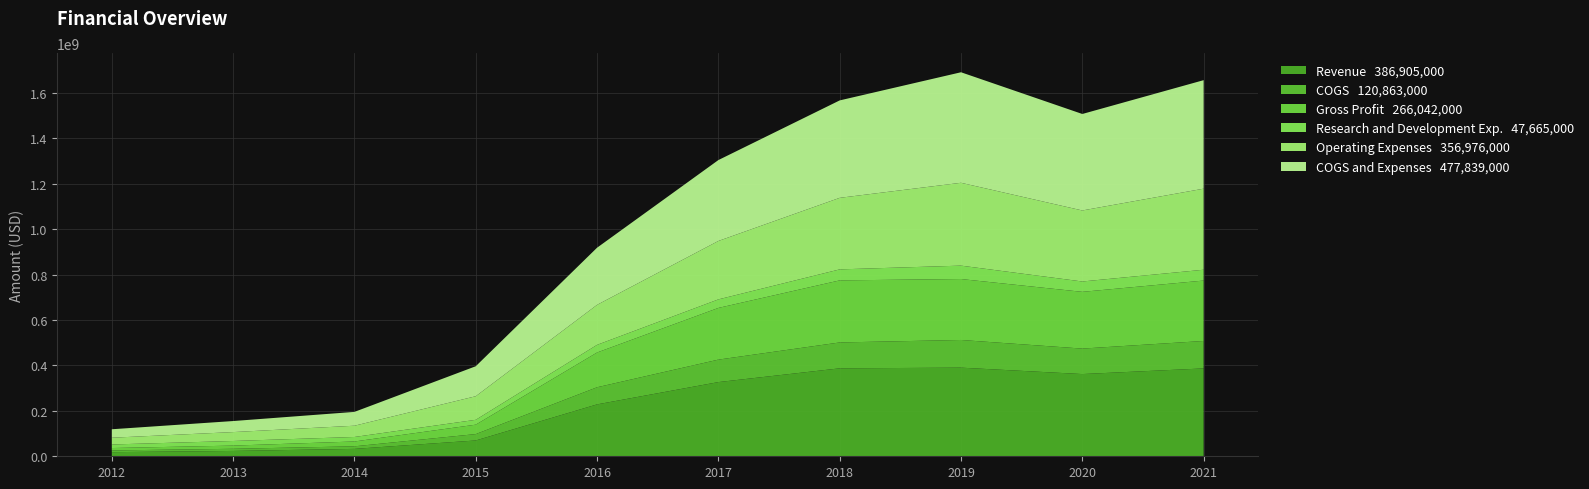

Reading left to right, list all the values displayed in this chart.

Revenue: 2012=18150000	2013=23500000	2014=32573000	2015=69606000	2016=228504000	2017=326674000	2018=387289000	2019=390255000	2020=362048000	2021=386905000
COGS: 2012=7527000	2013=9473000	2014=11278000	2015=28120000	2016=75433000	2017=98981000	2018=113965000	2019=121905000	2020=112146000	2021=120863000
Gross Profit: 2012=10623000	2013=14027000	2014=21295000	2015=41486000	2016=153071000	2017=227693000	2018=273324000	2019=268350000	2020=249902000	2021=266042000
Research and Development Exp.: 2012=15659000	2013=20345000	2014=19824000	2015=21382000	2016=33729000	2017=37560000	2018=48459000	2019=59017000	2020=45600000	2021=47665000
Operating Expenses: 2012=29753000	2013=39178000	2014=49601000	2015=103853000	2016=176152000	2017=257272000	2018=315067000	2019=364829000	2020=312754000	2021=356976000
COGS and Expenses: 2012=37280000	2013=48651000	2014=60879000	2015=131973000	2016=251585000	2017=356253000	2018=429032000	2019=486734000	2020=424900000	2021=477839000